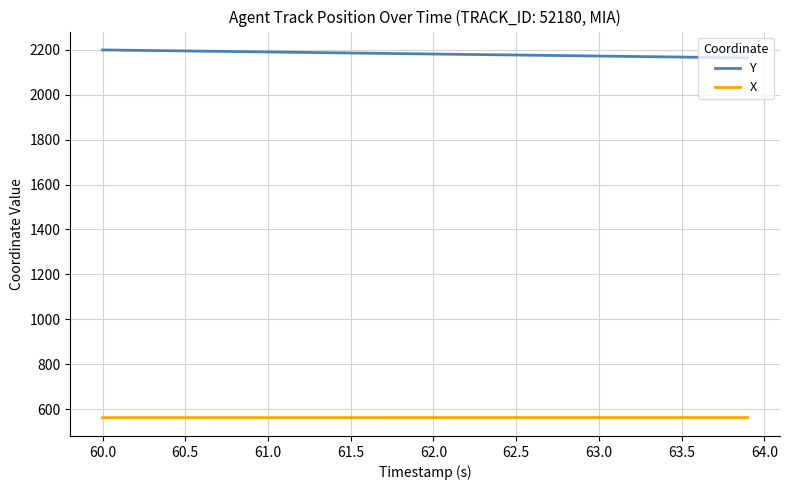

What is the difference between the maximum and minimum values in the X series?

0.2